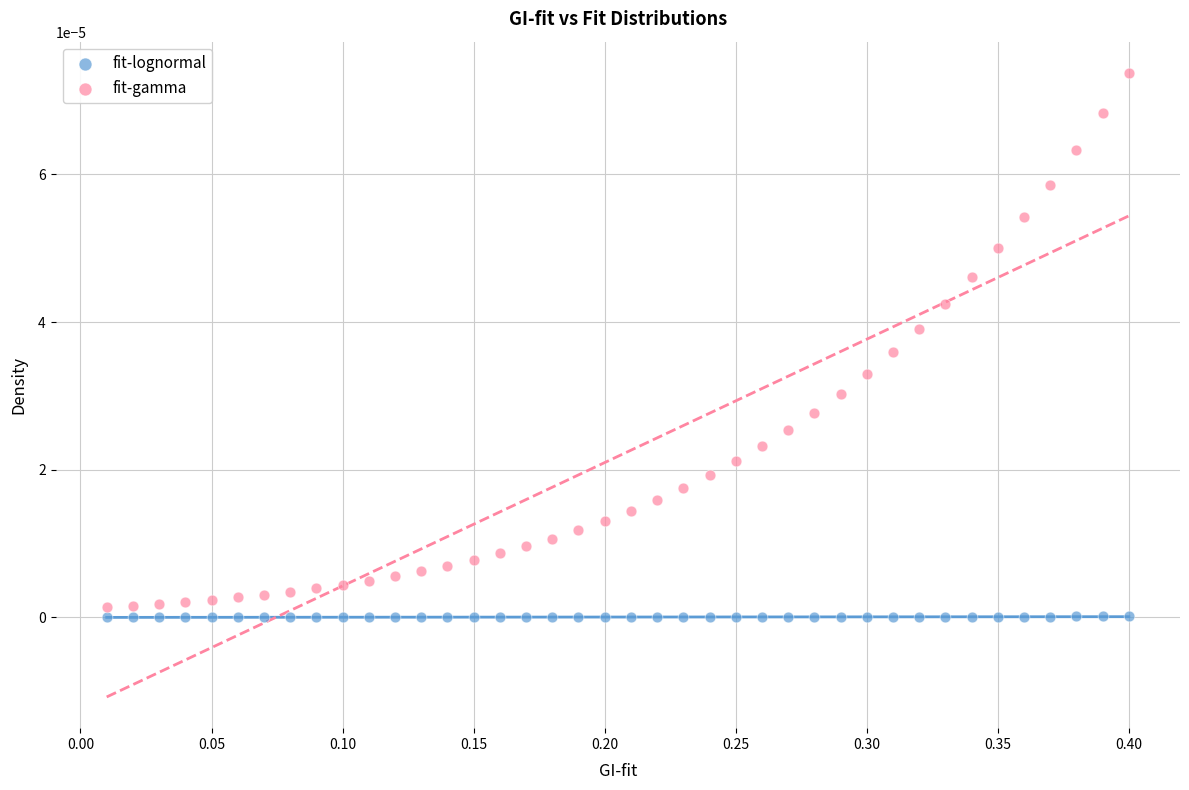

Which series contains the highest Y value?

fit-gamma